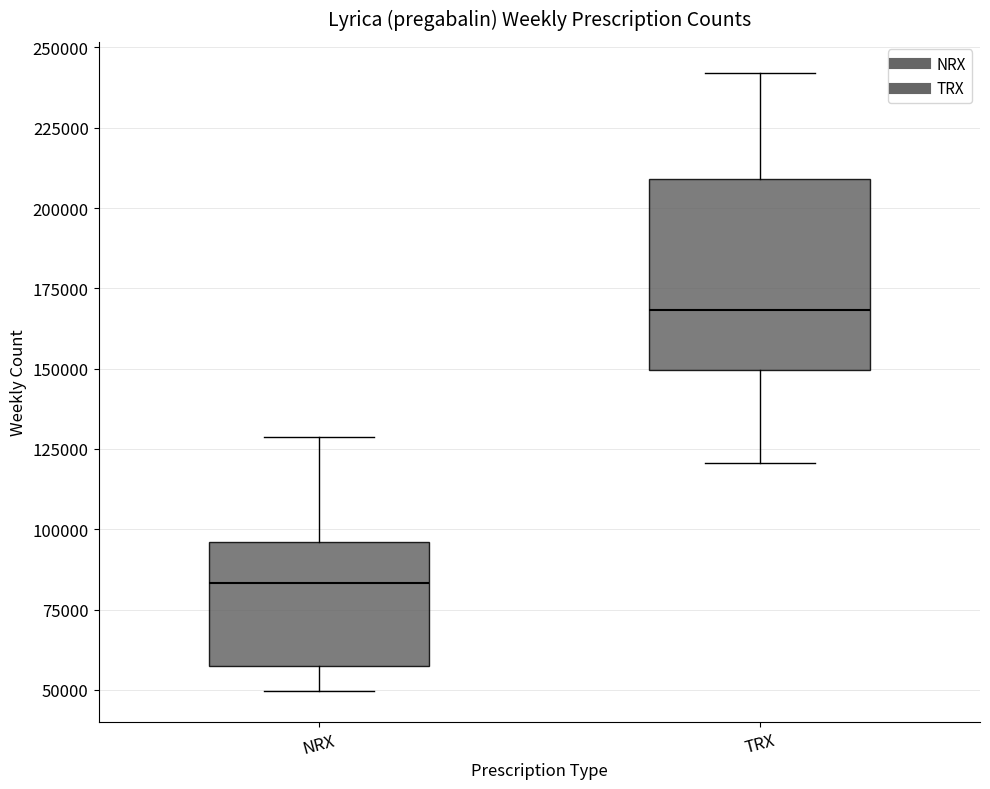

Reading left to right, read every box against the y-axis: the position of its median line, the range the box covers, and the ends of its whiskers. The values are not printed on the chart, so give them approximately, as read against the axis.

NRX: median 85000, box 55000 to 95000, whiskers 50000 to 130000
TRX: median 170000, box 150000 to 210000, whiskers 120000 to 240000